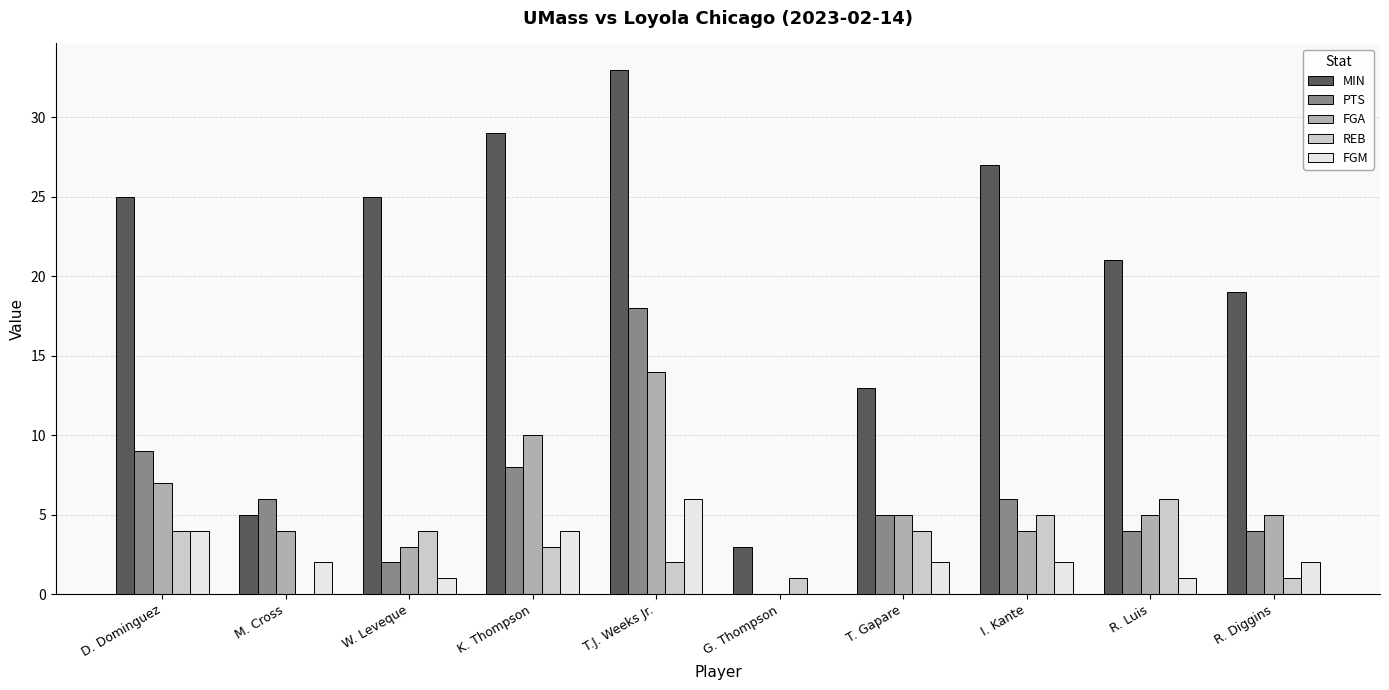

Is the value of FGA at T.J. Weeks Jr. greater than the value of MIN at I. Kante?

No